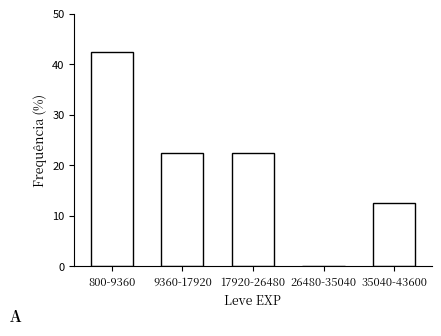

Reading left to right, list all the values displayed in this chart.

800-9360=42.5	9360-17920=22.5	17920-26480=22.5	26480-35040=0.0	35040-43600=12.5